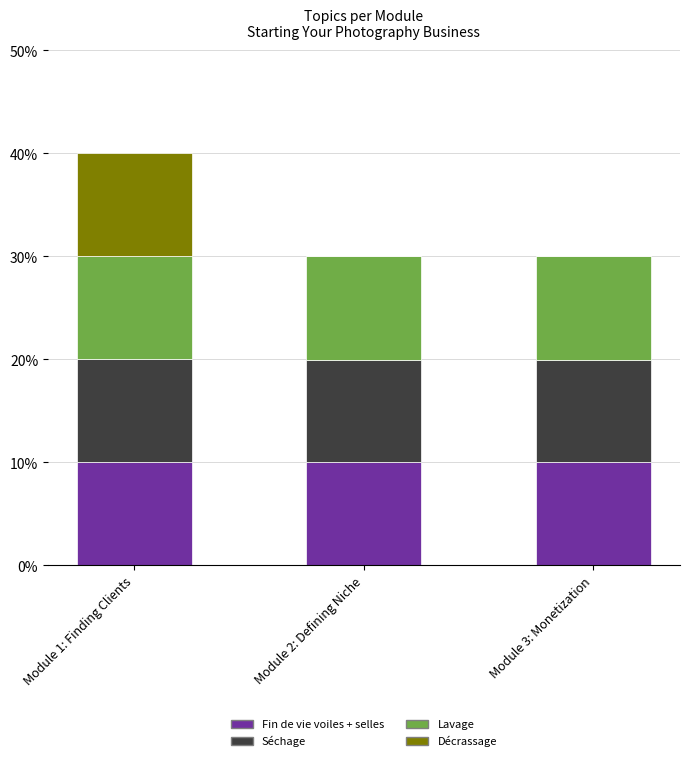

Reading left to right, what are the values for Fin de vie voiles + selles?

Module 1: Finding Clients=10.0	Module 2: Defining Niche=10.0	Module 3: Monetization=10.0